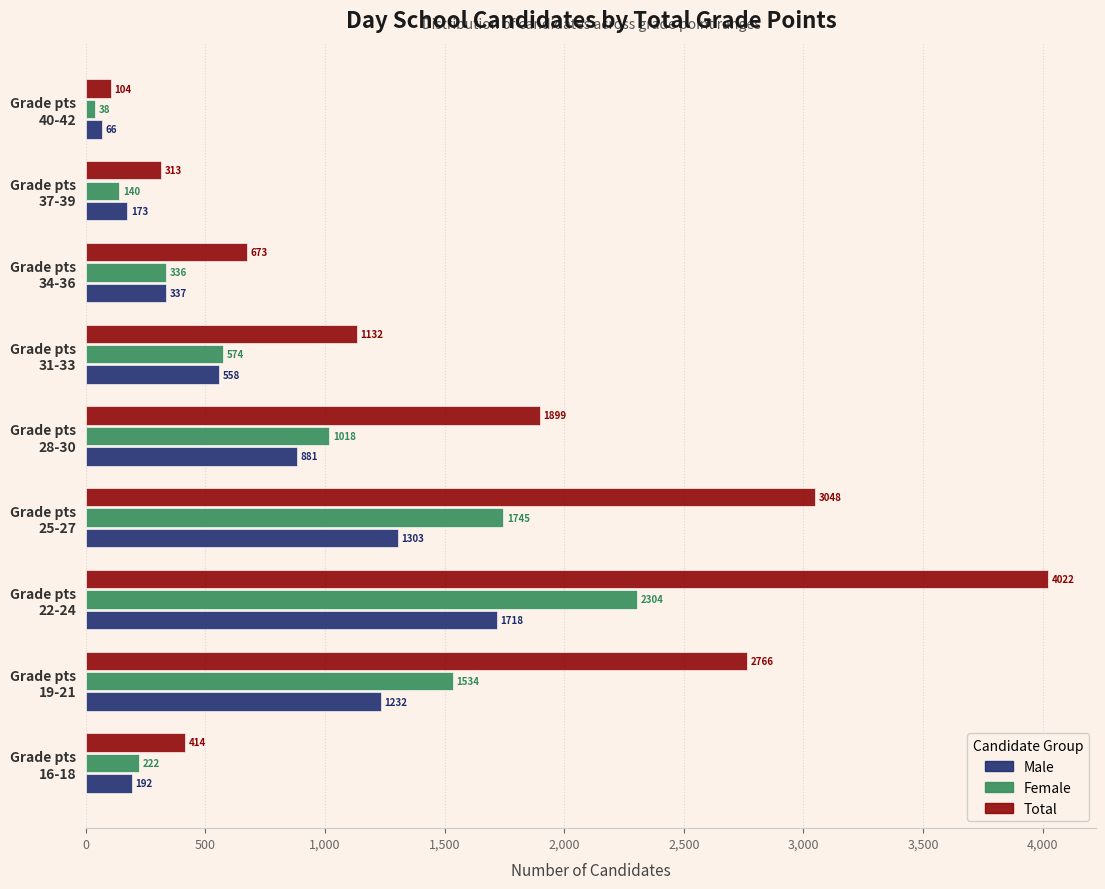

Which series has the largest total across all categories?

Total